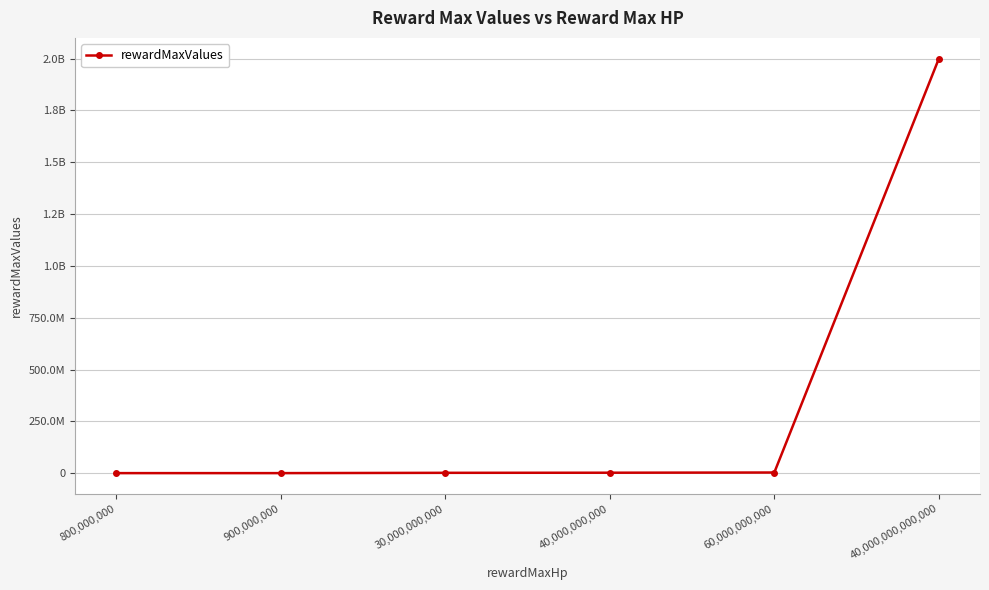

Is this an area chart (filled region under the line)?

No